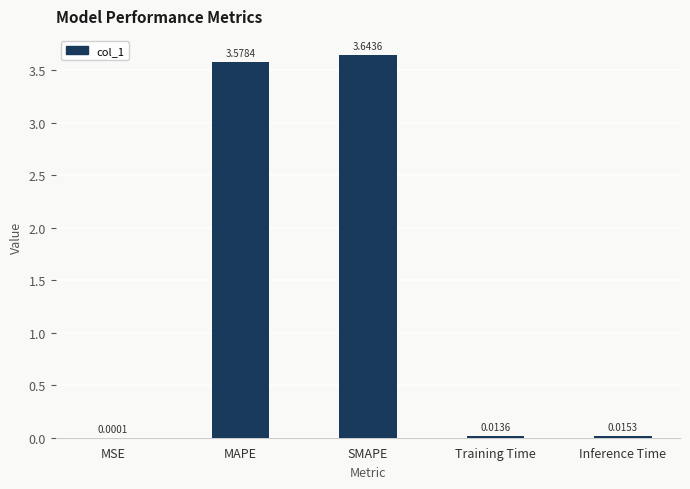

What is the sum of all values?

7.3